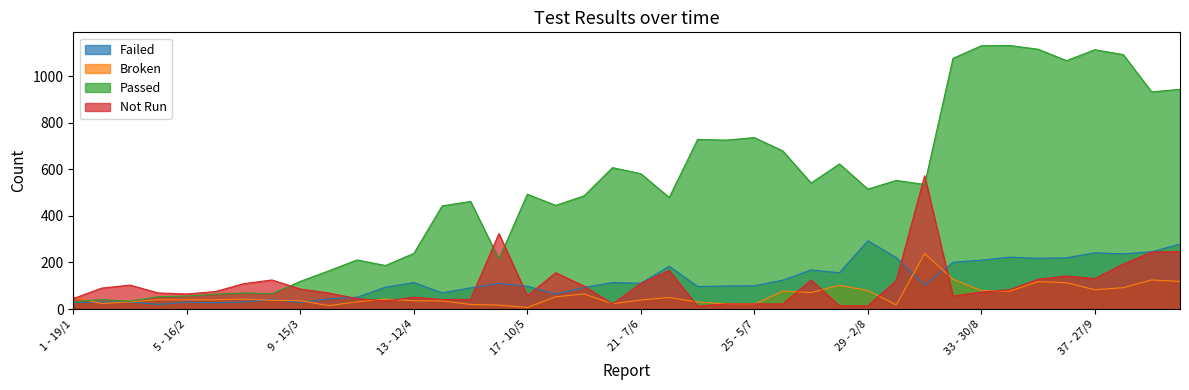

Where do Not Run and Failed first cross each other?

10 - 22/3 and 11 - 29/3